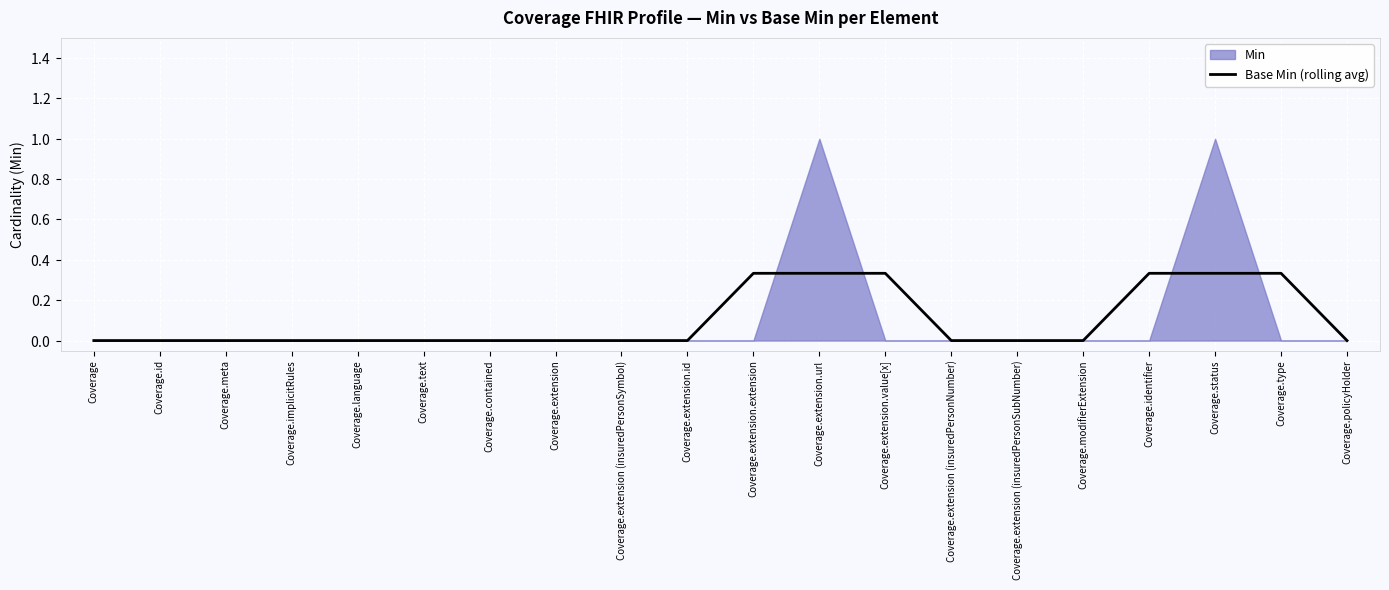

What is the average value?

0.1